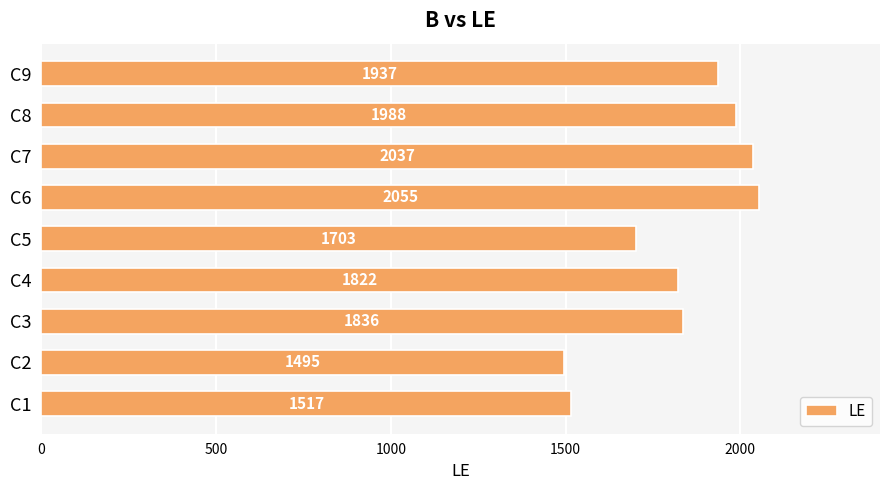

Reading top to bottom, extract all data points from this chart.

C9=1937	C8=1988	C7=2037	C6=2055	C5=1703	C4=1822	C3=1836	C2=1495	C1=1517